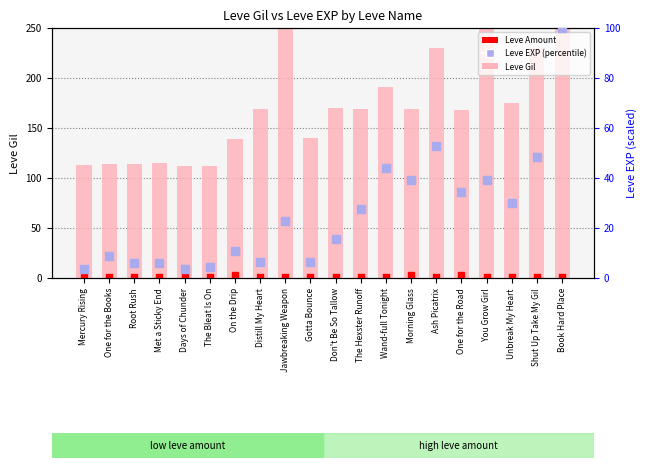

What is the total value across all series at Jawbreaking Weapon?

316.9